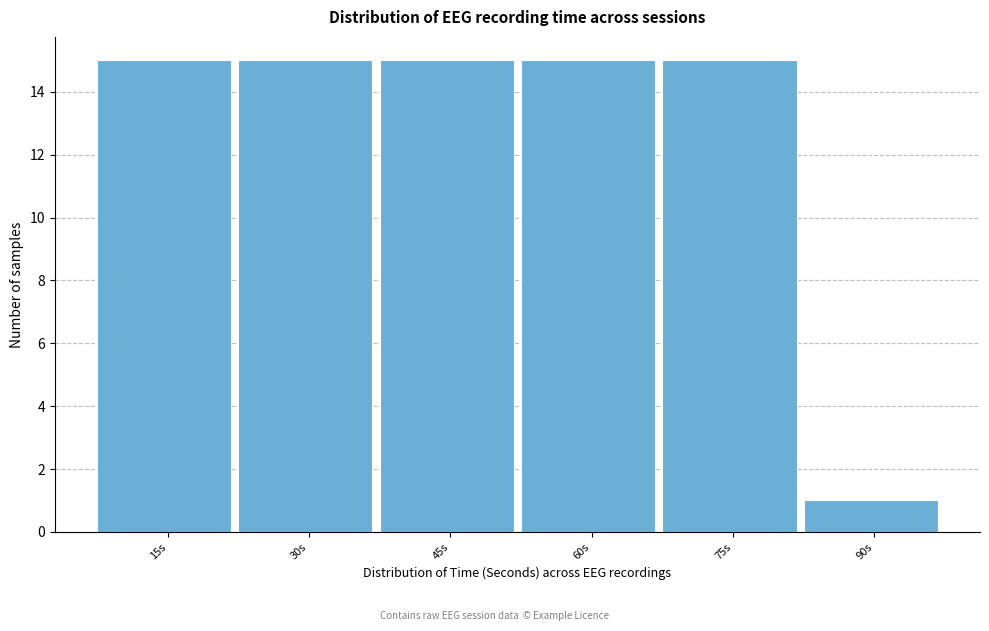

Reading left to right, transcribe all the data shown in this chart.

15	15	15	15	15	1